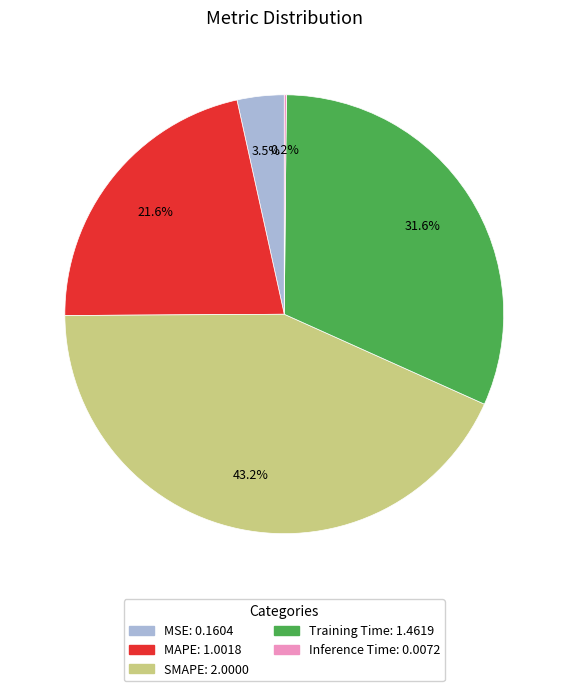

How much of the chart is everything except Training Time?

68.4%